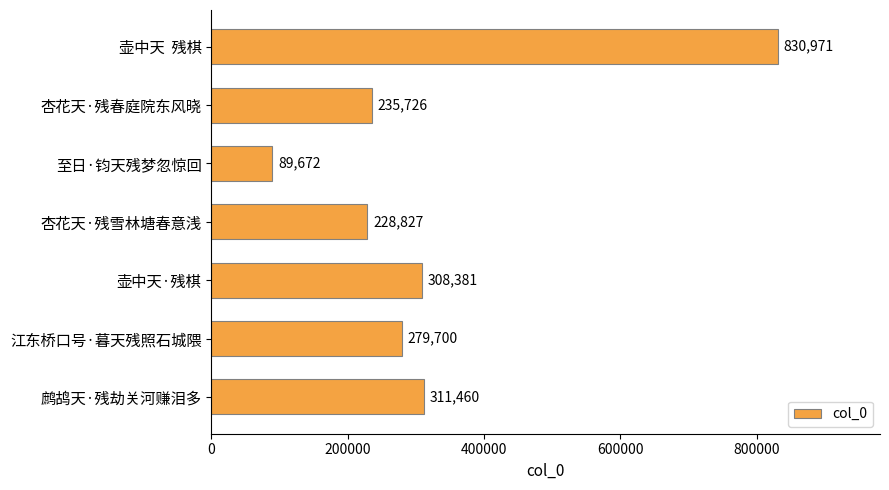

True or false: the data shows 138776 at 杏花天·残春庭院东风晓.

False